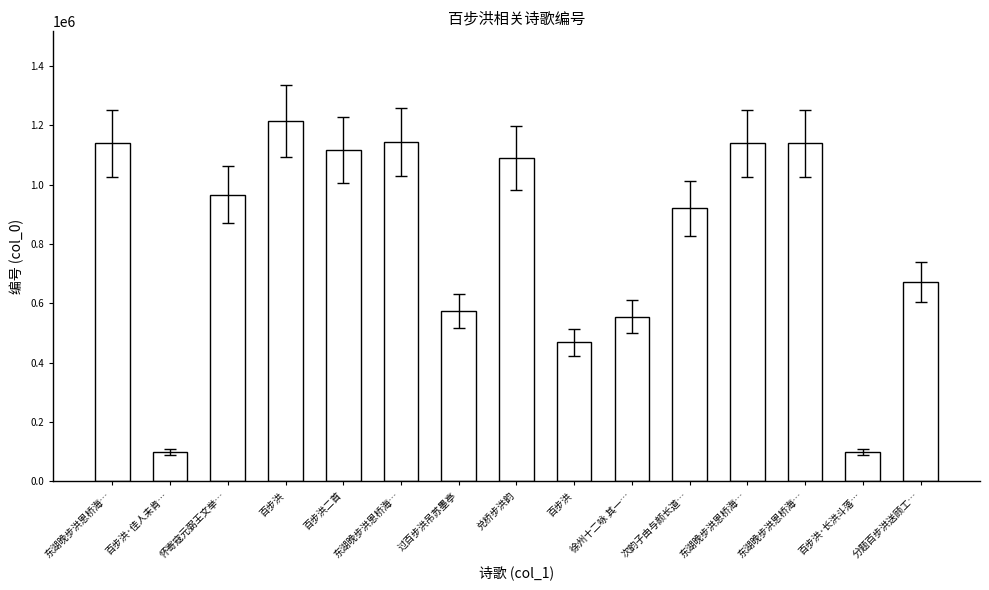

Reading left to right, extract all data points from this chart.

东湖晚步洪恩桥海…=1139207	百步洪·佳人未肯…=99226	怀寄寇元弼王文举…=966590	百步洪=1213497	百步洪二首=1116765	东湖晚步洪恩桥海…=1144448	过百步洪吊苏墨亭=575275	兑桥步洪韵=1089924	百步洪=468448	徐州十二咏 其一…=554511	次韵子由与颜长道…=920869	东湖晚步洪恩桥海…=1139206	东湖晚步洪恩桥海…=1139208	百步洪·长洪斗落…=99225	分题百步洪送顾工…=671950